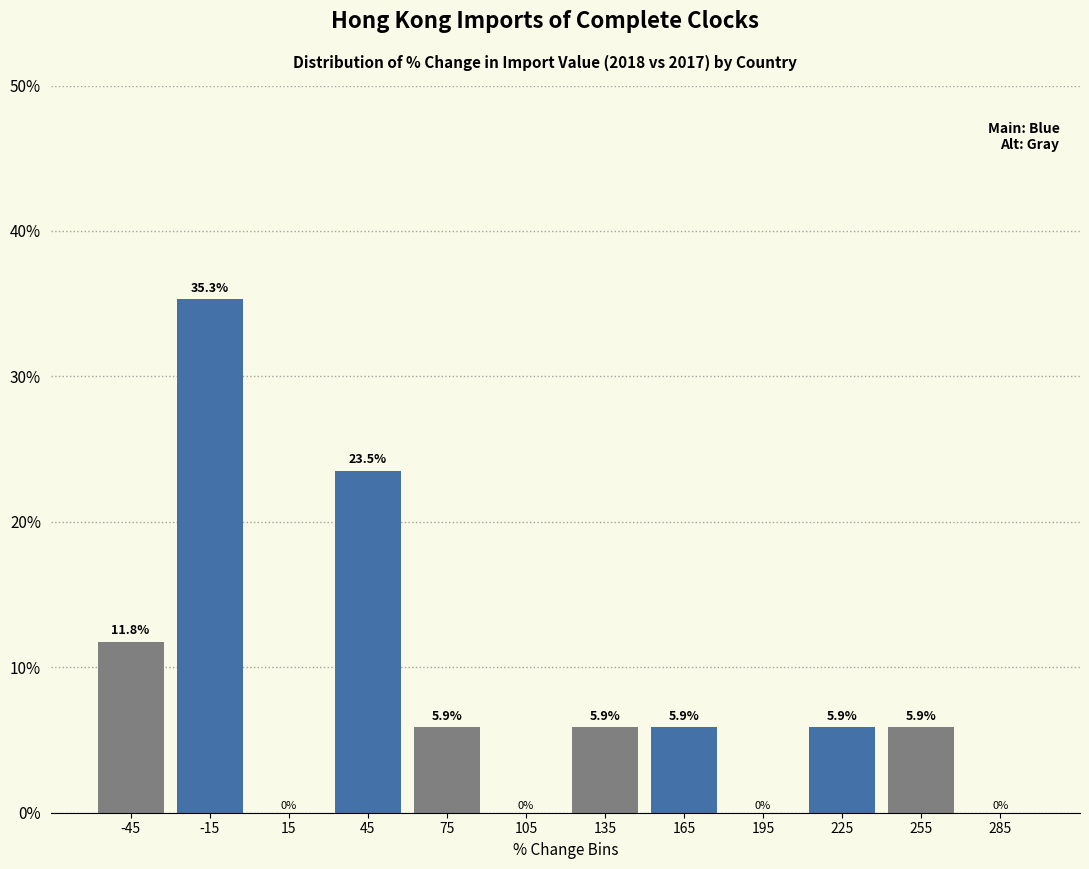

Reading left to right, list every bar in this chart as the range it spans on the x-axis followed by its height.

-60 to -30: 11.8
-30 to 0: 35.3
0 to 30: 0.0
30 to 60: 23.5
60 to 90: 5.9
90 to 120: 0.0
120 to 150: 5.9
150 to 180: 5.9
180 to 210: 0.0
210 to 240: 5.9
240 to 270: 5.9
270 to 300: 0.0